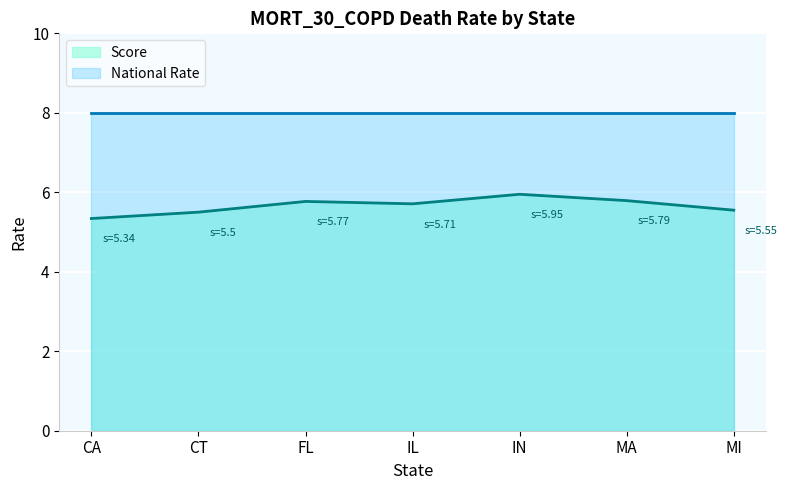

At which category does the chart reach its minimum across all series?

CA